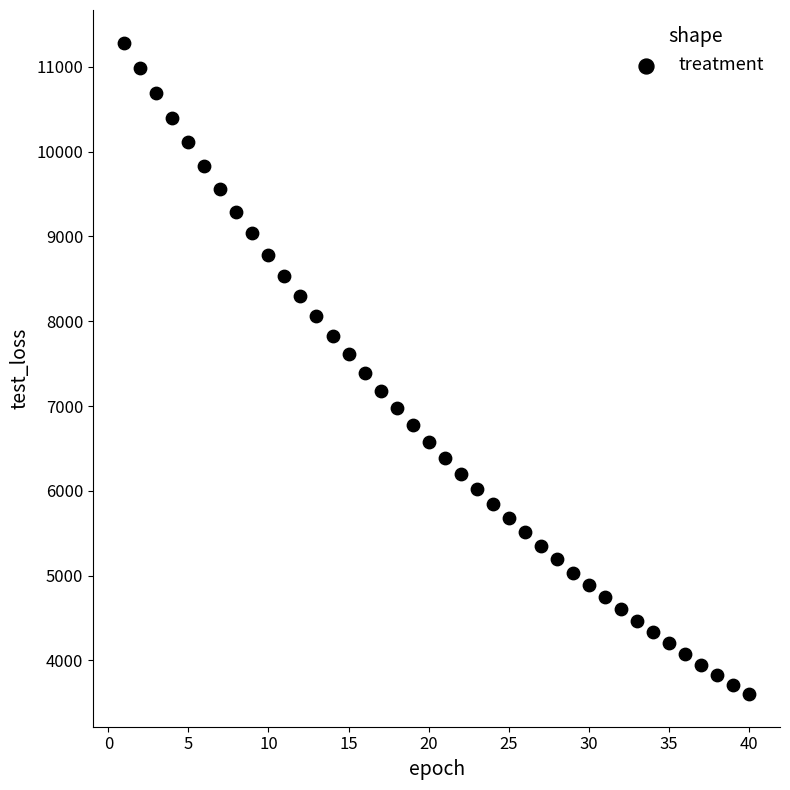

What is the range of X values (max minus min)?

39.0